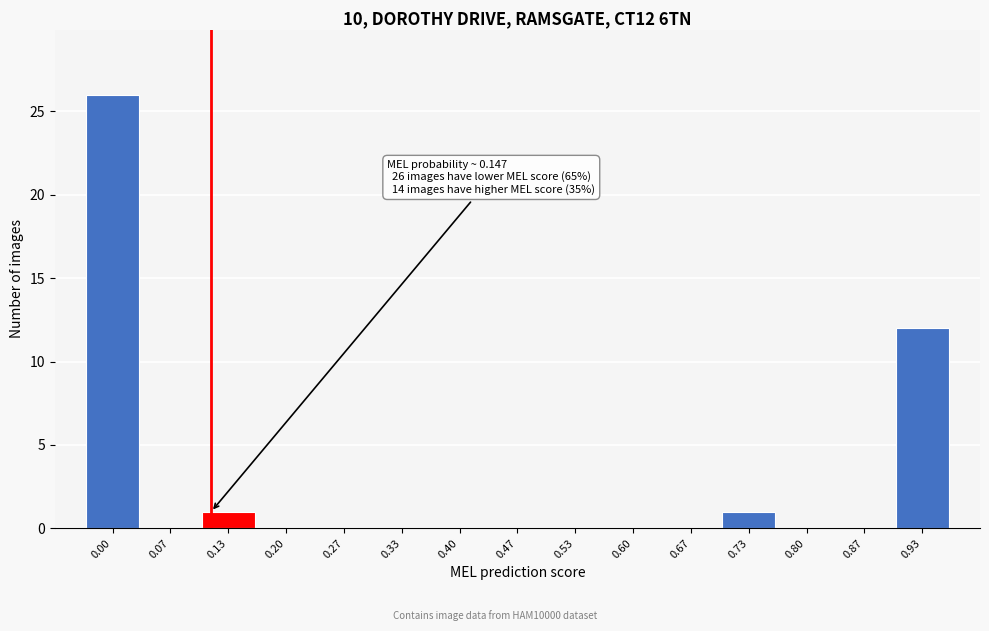

Reading right to left, list all the values displayed in this chart.

0.93=12	0.87=0	0.80=0	0.73=1	0.67=0	0.60=0	0.53=0	0.47=0	0.40=0	0.33=0	0.27=0	0.20=0	0.13=1	0.07=0	0.00=26